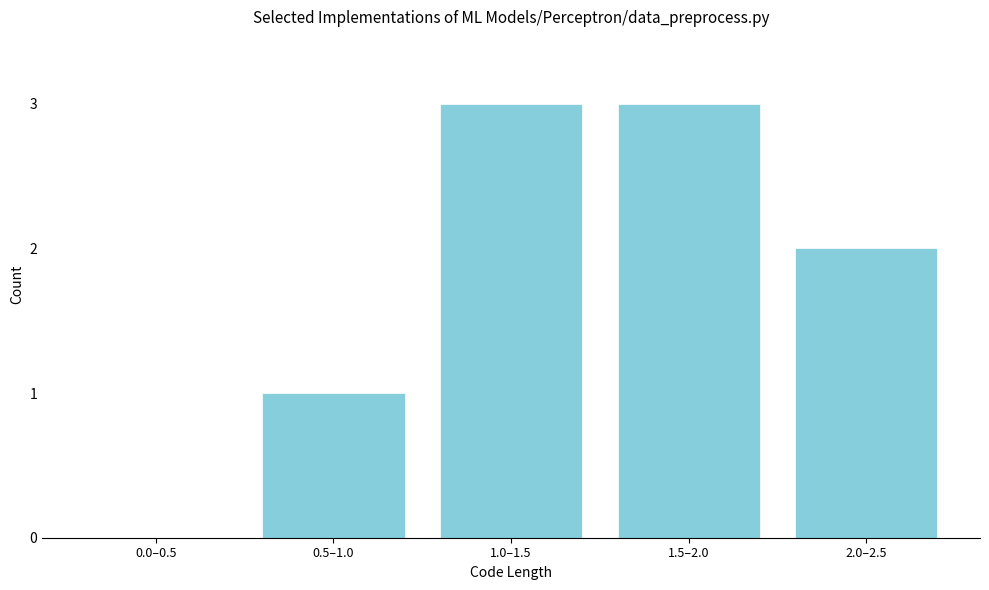

Reading left to right, what are all the values shown in this chart?

0.0–0.5=0	0.5–1.0=1	1.0–1.5=3	1.5–2.0=3	2.0–2.5=2